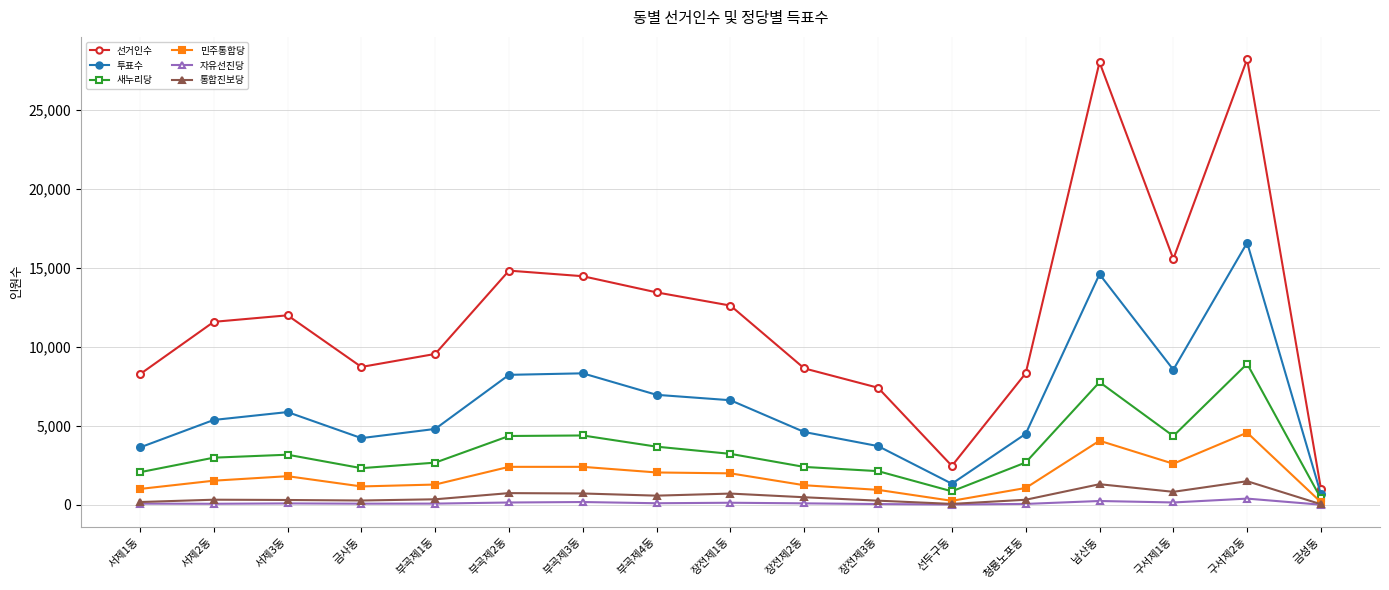

True or false: 투표수 has more than 2 points higher than both neighbors.

True